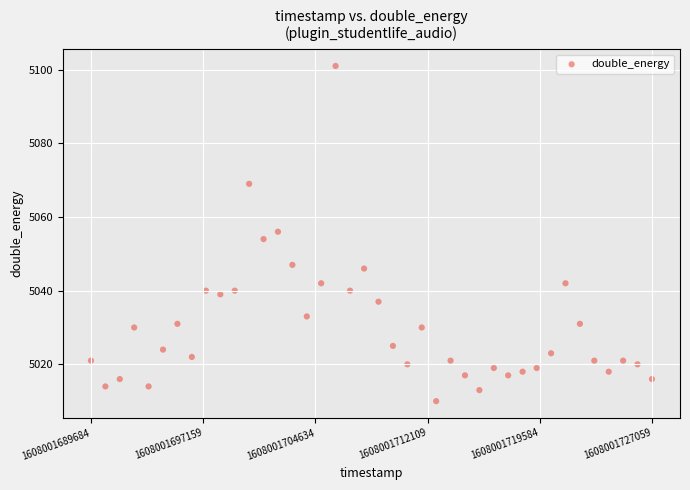

What is the range of X values (max minus min)?

37375